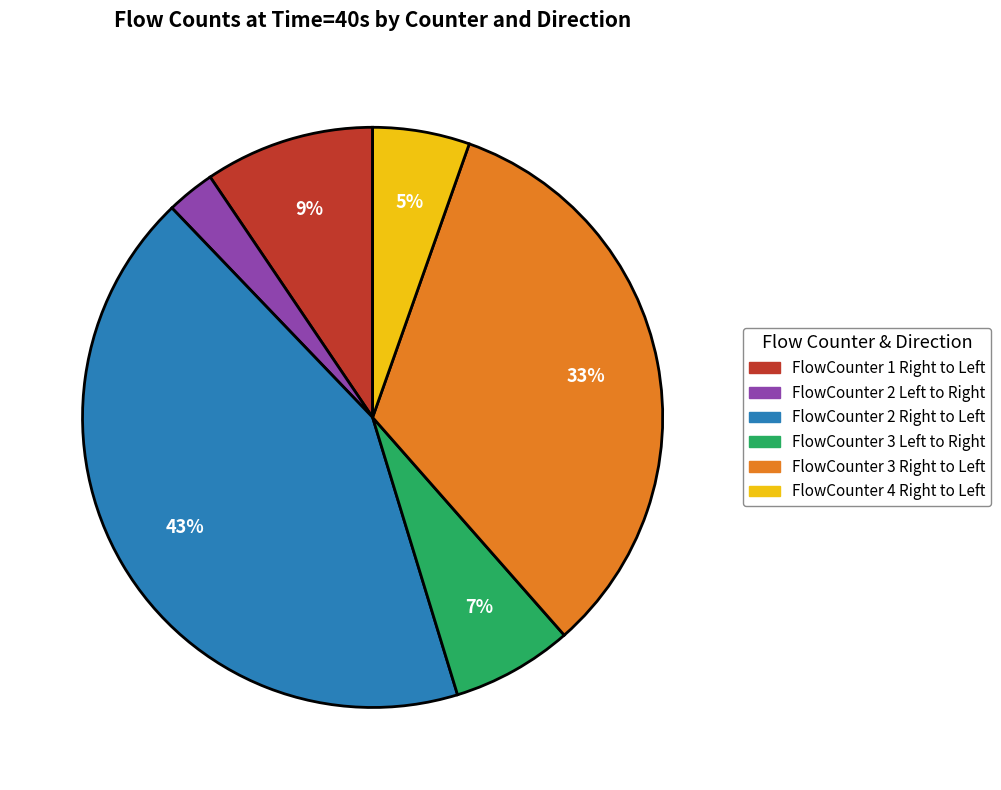

Count the number of slices in the pie.

6